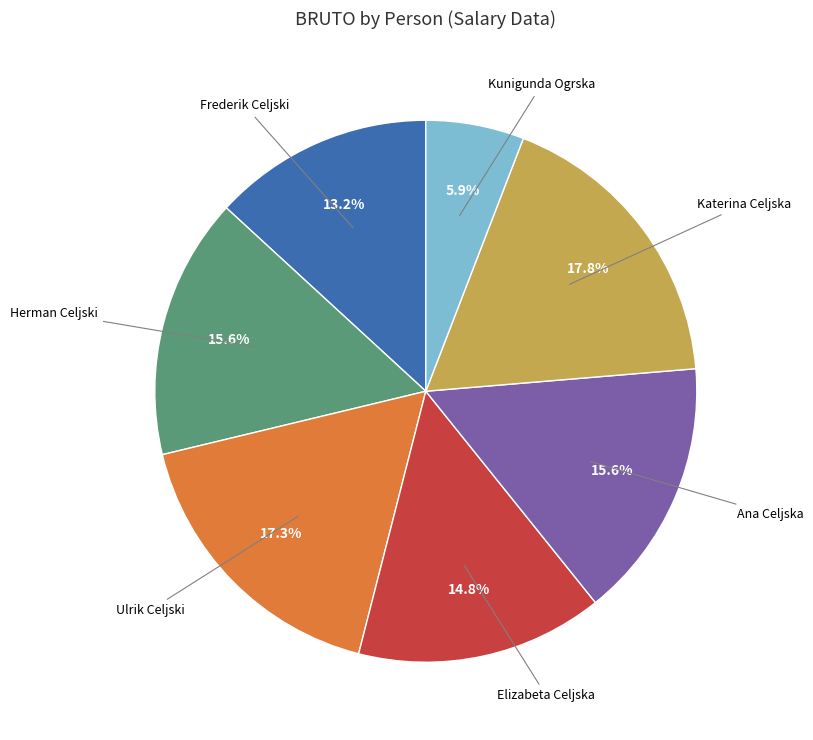

Is there a majority slice in this chart?

No